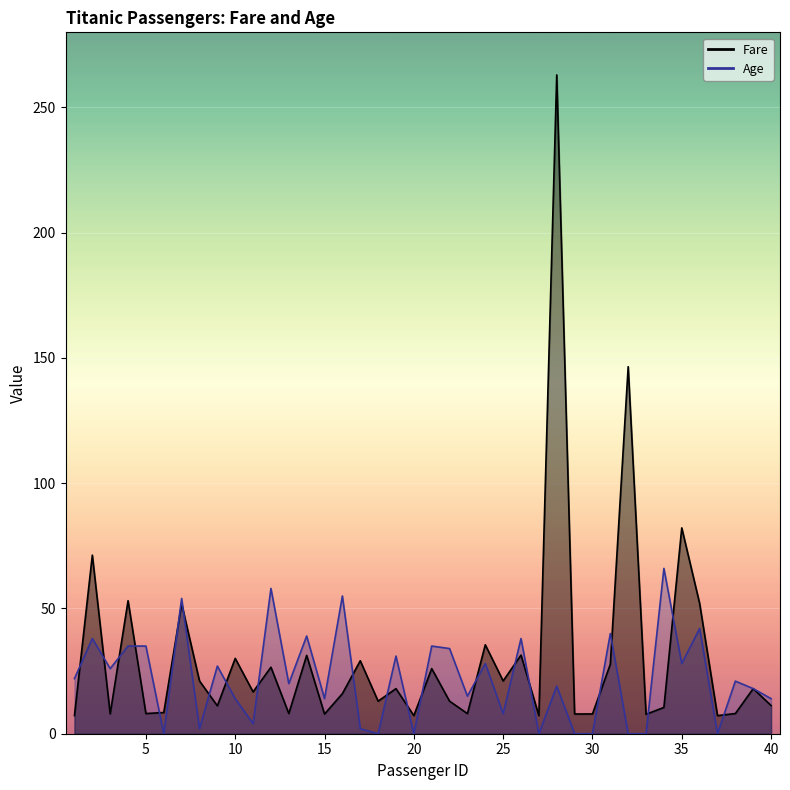

What are all the series names shown in the legend?

Fare, Age